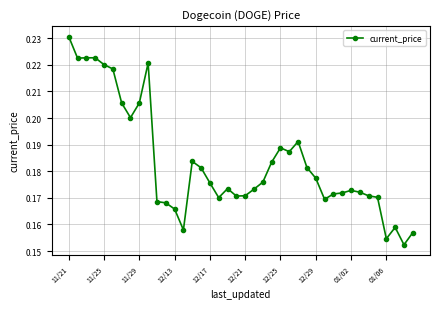

What is the sum of all values?

7.3